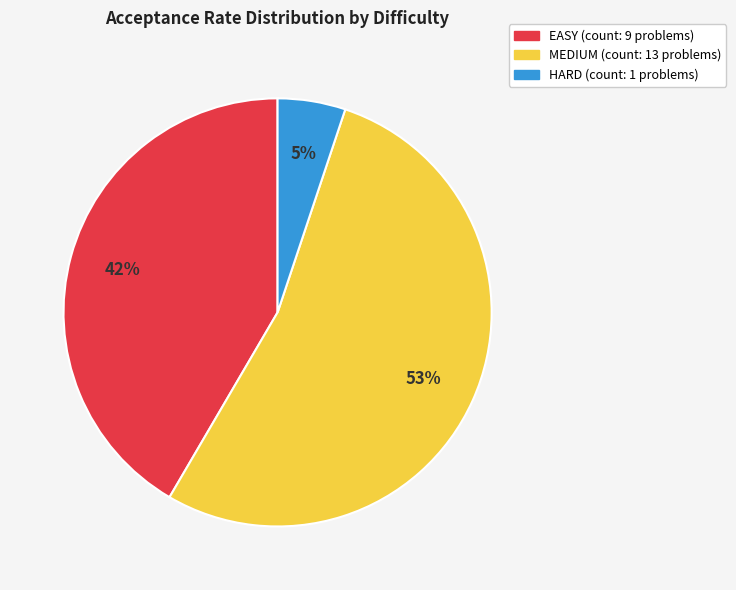

To the nearest percent, what is the average slice percentage?

33%